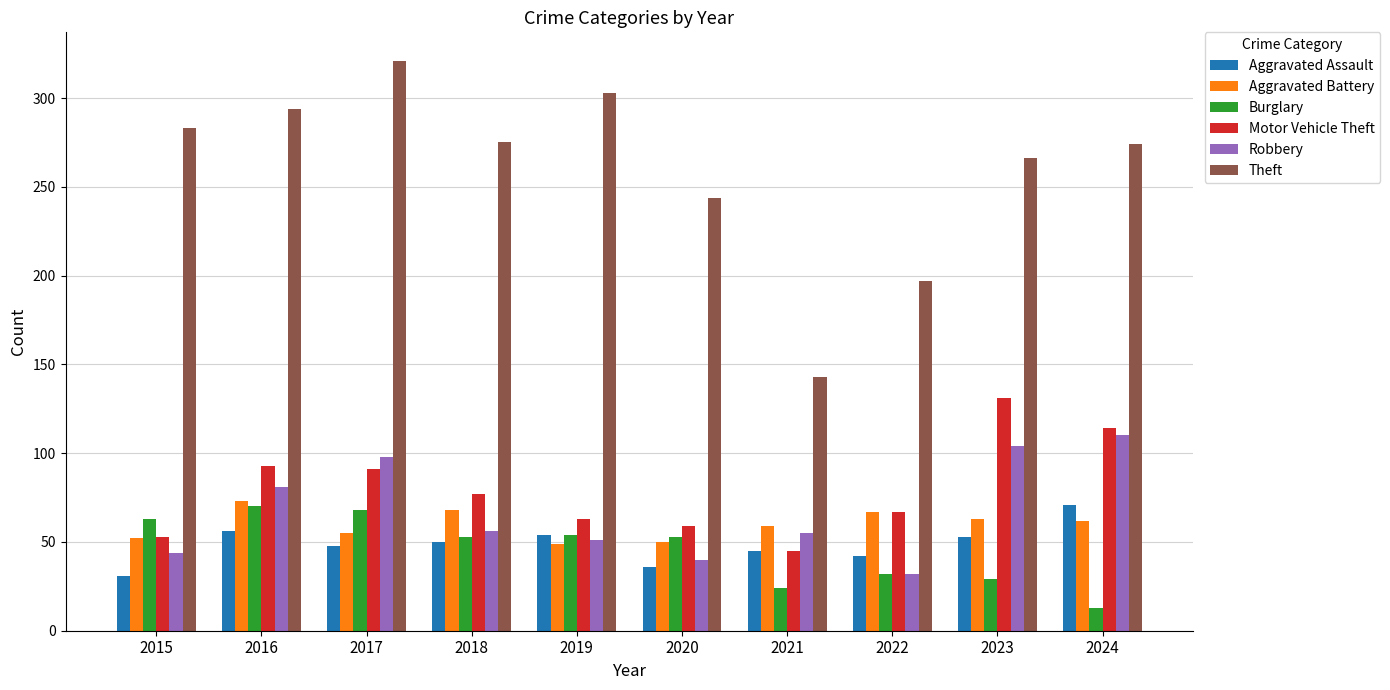

Which category has the lowest value in the Motor Vehicle Theft series?

2021